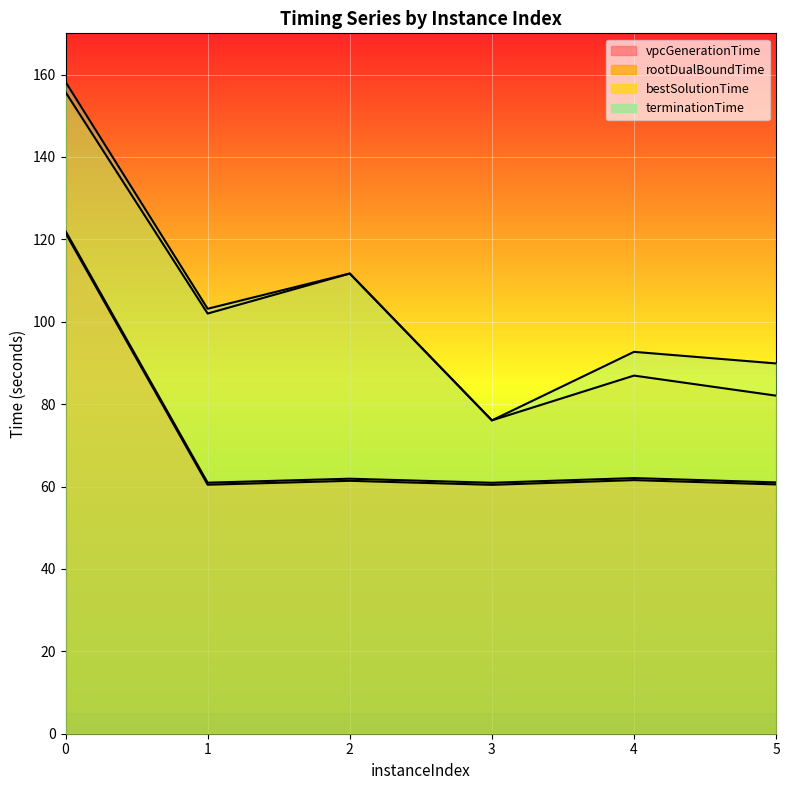

What is the greatest value displayed?

158.2